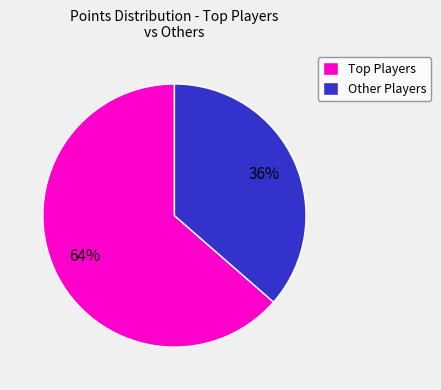

What is the smallest slice in the pie chart?

Other Players